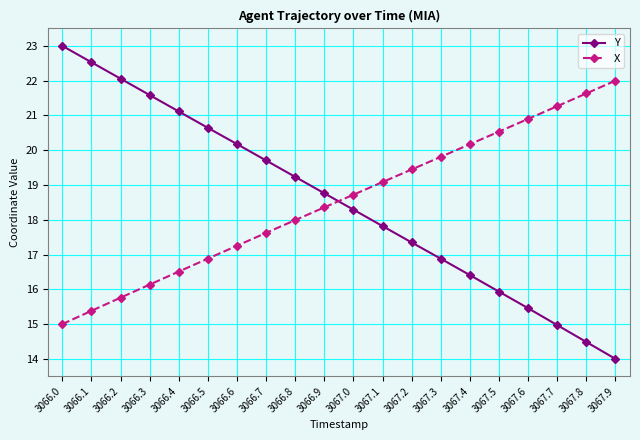

At how many categories does at least one series exceed 16?

20